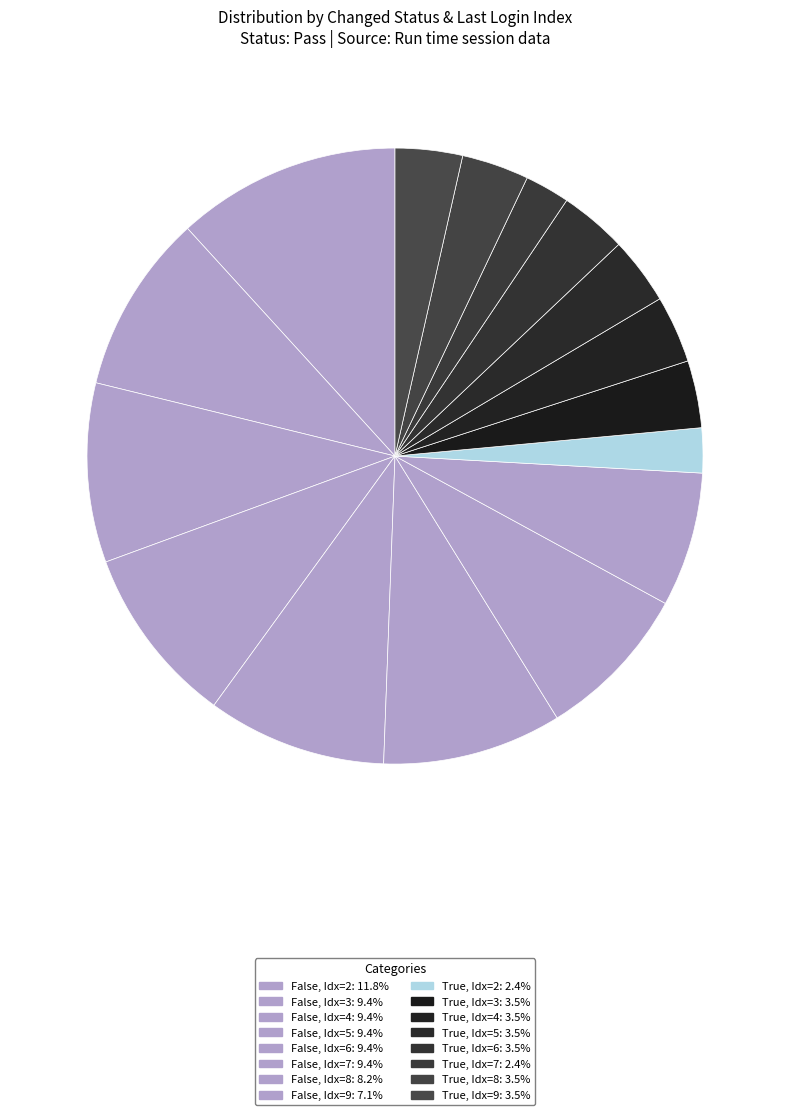

How many slices are in this pie chart?

16